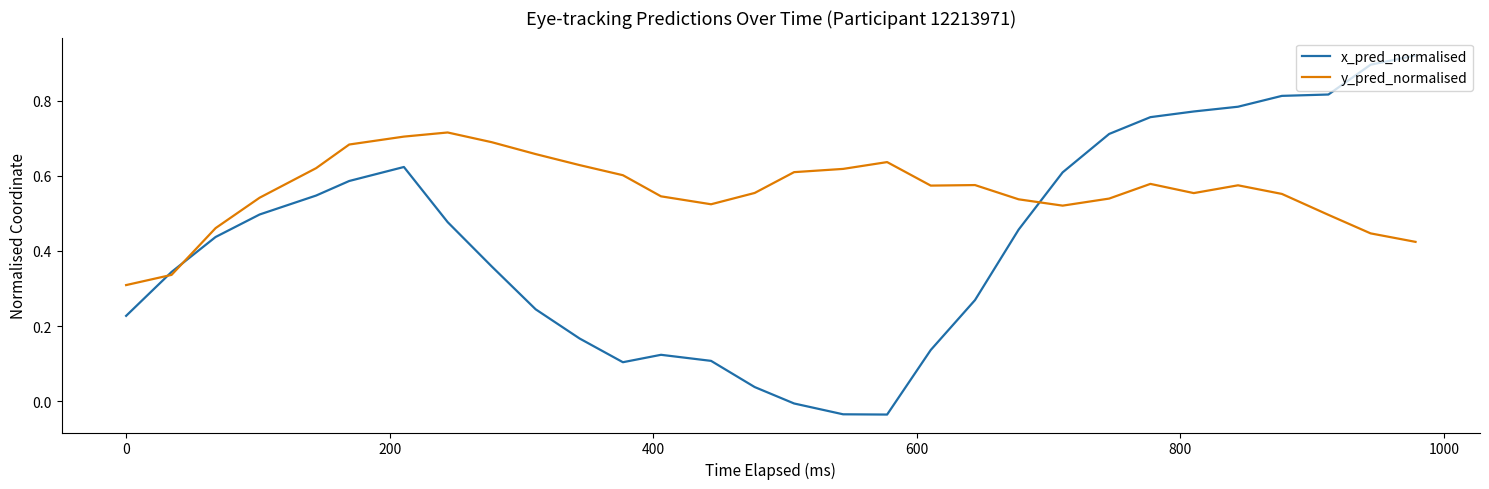

Which series has the largest total across all categories?

y_pred_normalised